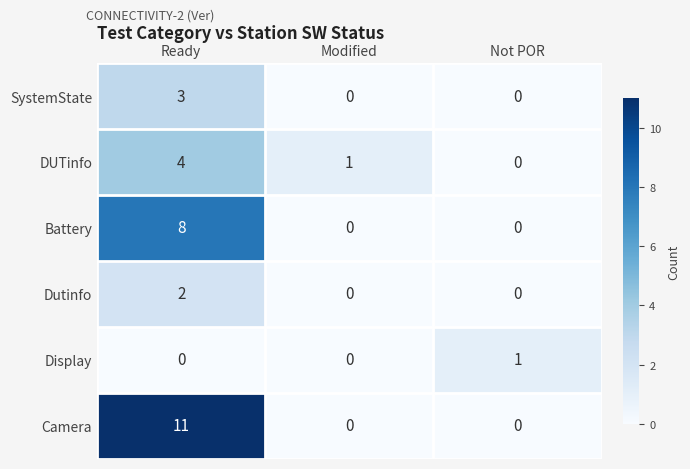

How many distinct data groups are displayed?

6